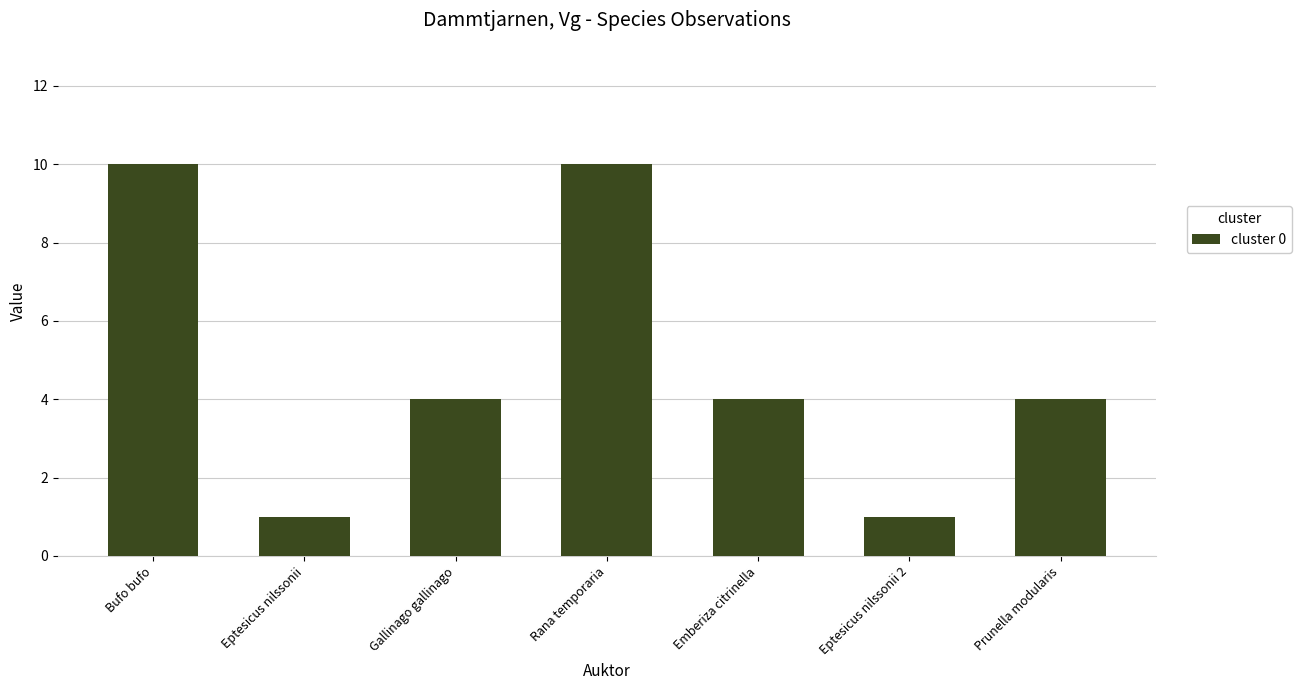

What position from the right is Rana temporaria?

4